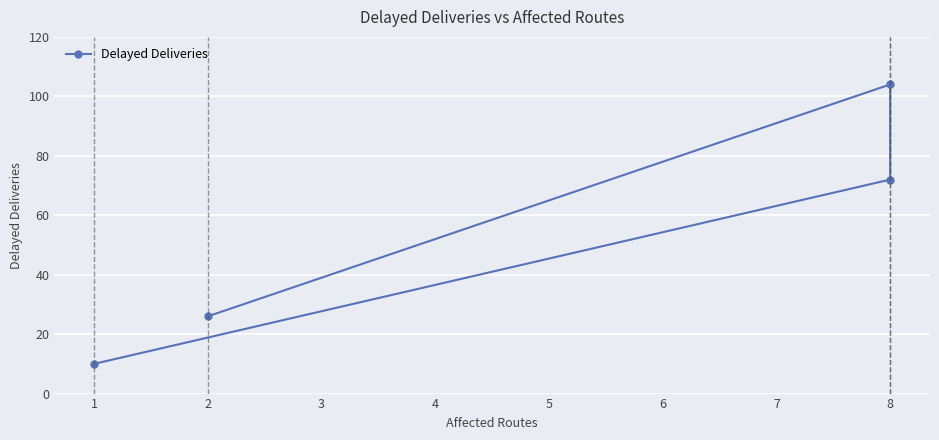

How many data points are less than 72?

2